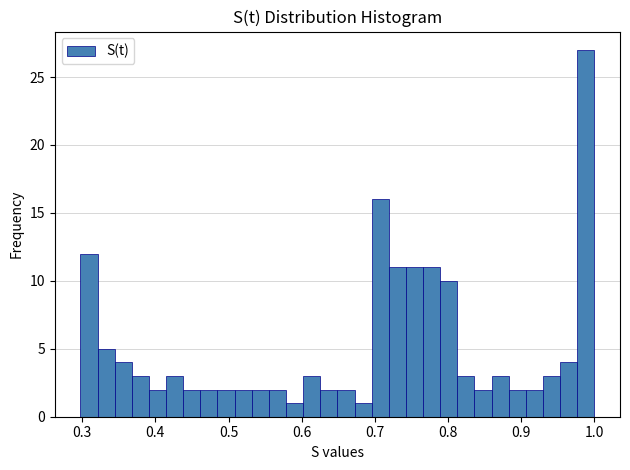

Read against the x-axis, roughly where is the centre of the tallest bar?

0.99